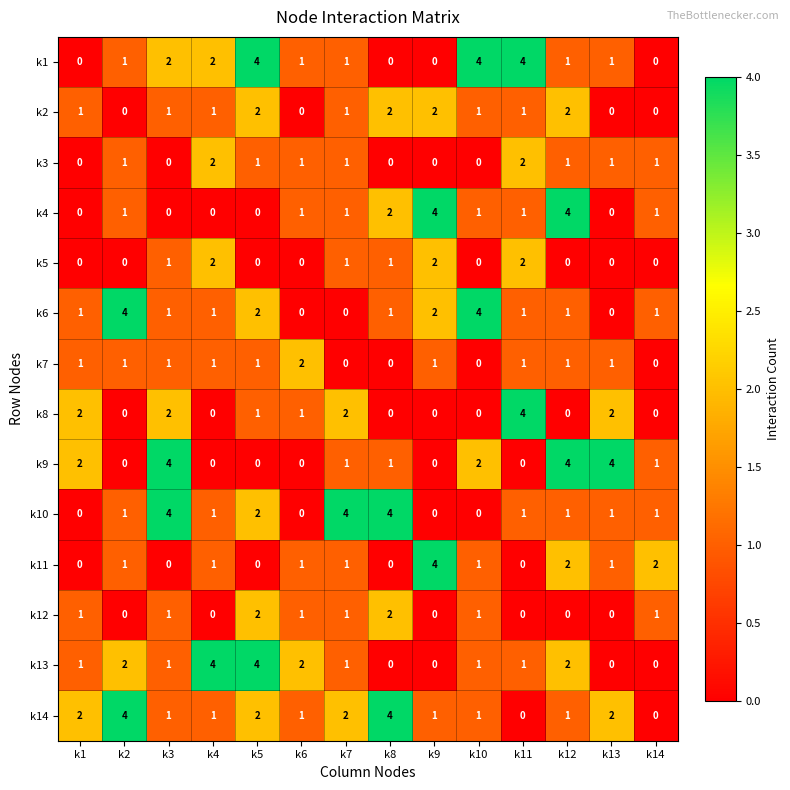

What is the maximum value shown in the chart?

4